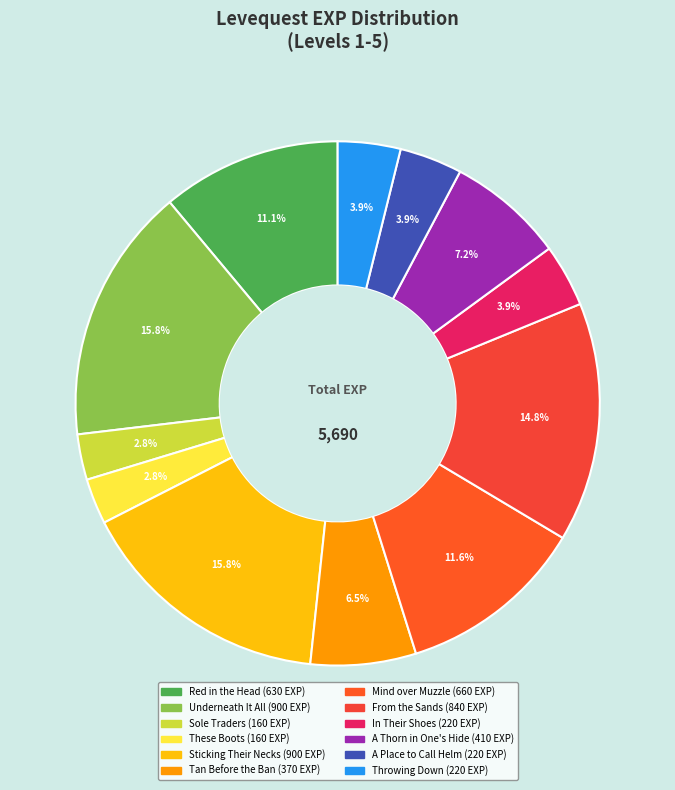

How many segments does this pie chart have?

12